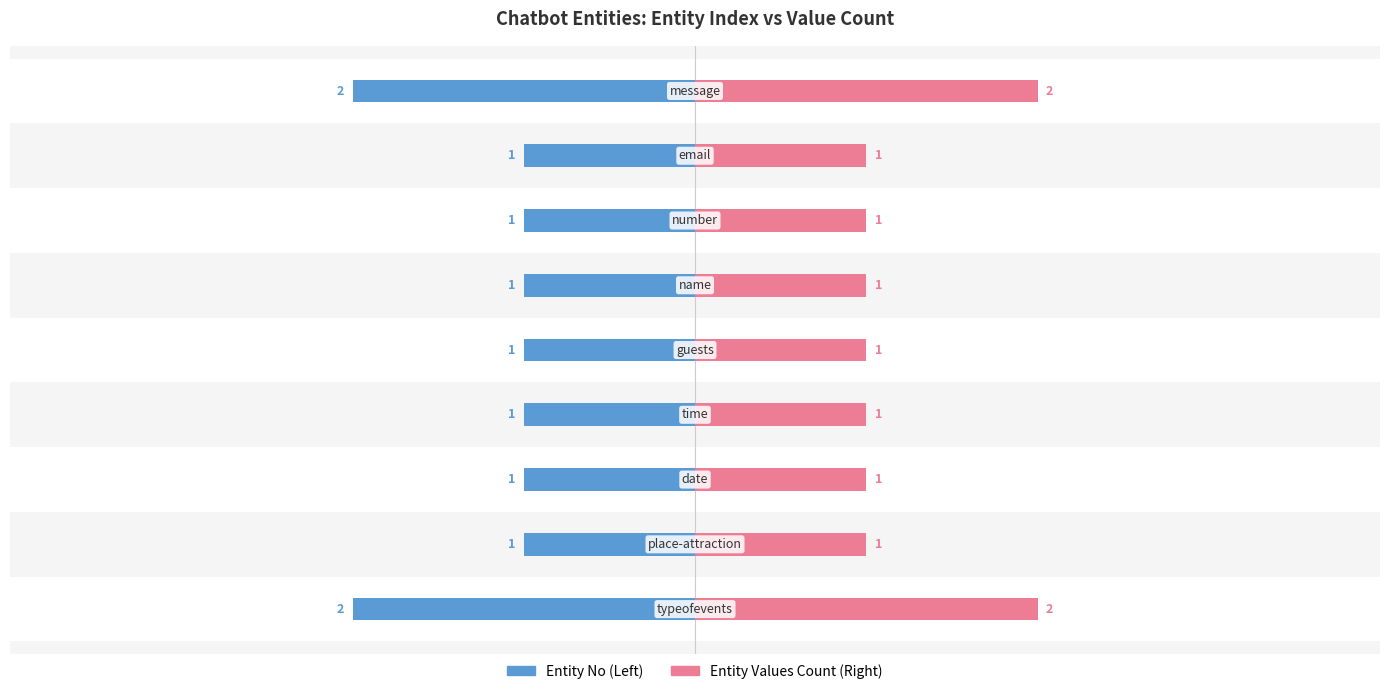

What is the value of the Entity Values Count (Right) bar at the 1st from the left?

2